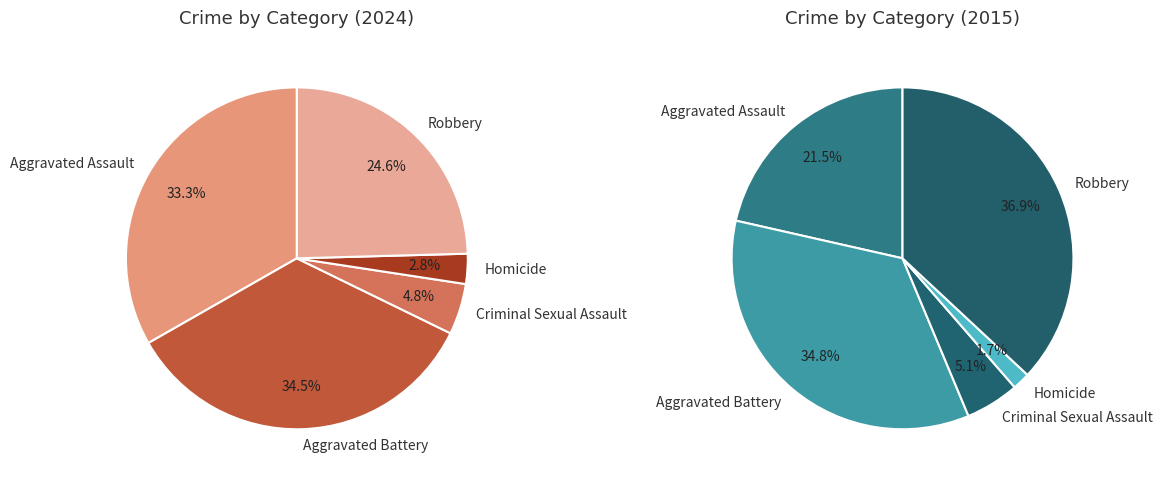

What percentage is the Aggravated Assault slice, to the nearest percent?

33%